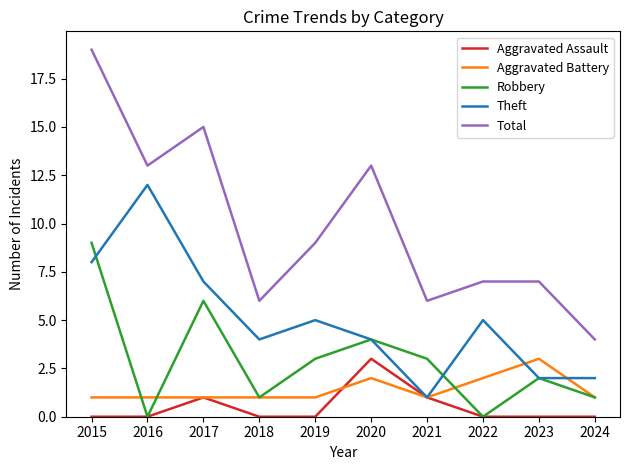

What is the spread (max minus min) of values at 2019?

9